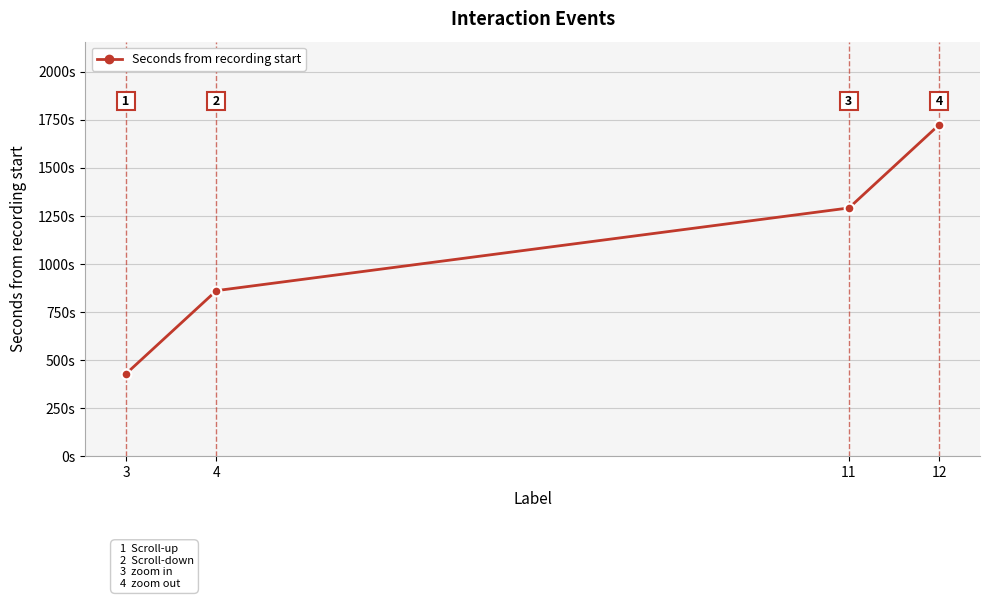

What is the change in value from 3 to 12?

+1297.2